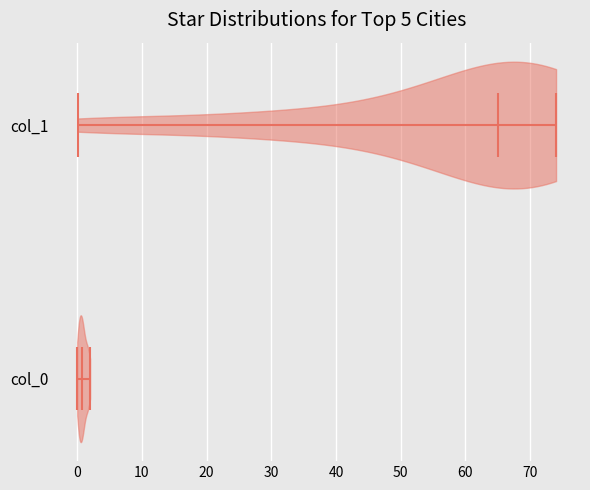

Reading bottom to top, read every violin against the x-axis: where its median line is, and the lowest and highest points it reaches. The values are not printed on the chart, so give them approximately, as read against the axis.

col_0: median line 1, lowest point 0, highest point 2
col_1: median line 65, lowest point 0, highest point 74